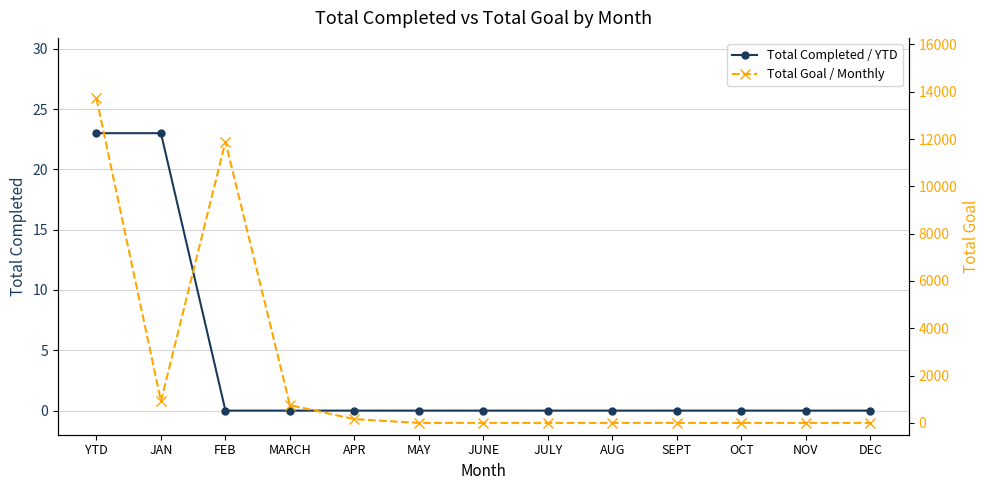

At JULY, list the series in order from smallest to largest.

Total Completed / YTD, Total Goal / Monthly